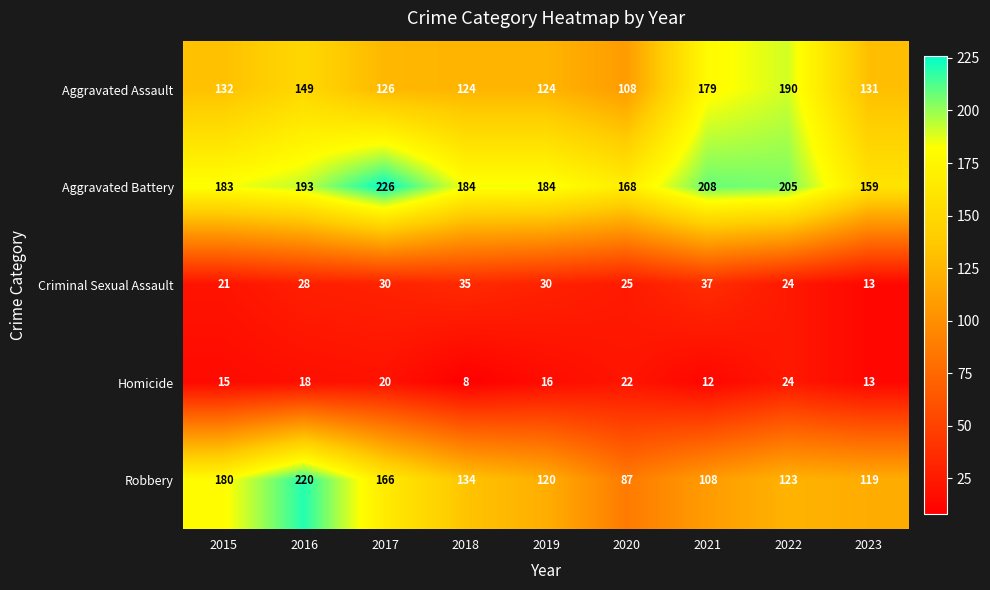

Which series has the largest range (max minus min)?

Robbery